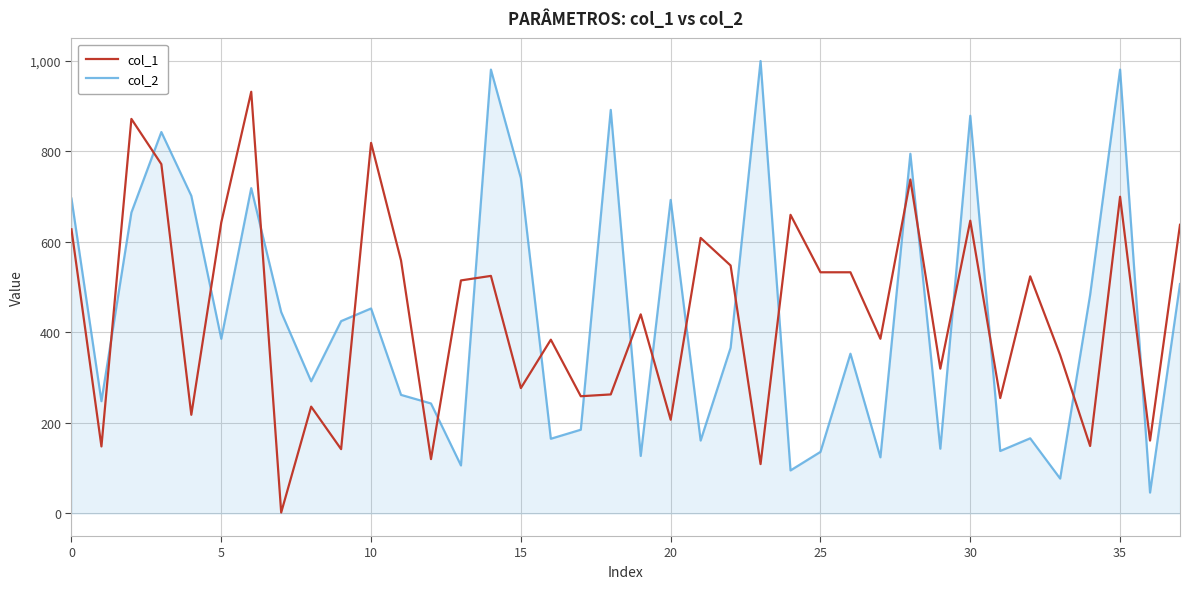

What is the maximum value for col_2?

1000